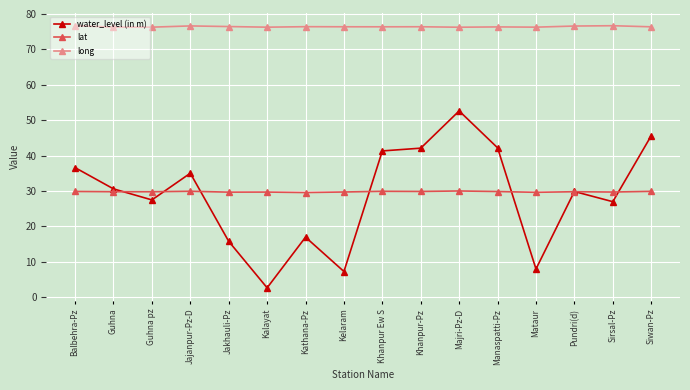

True or false: lat has a value of 43.3 at Guhna.

False